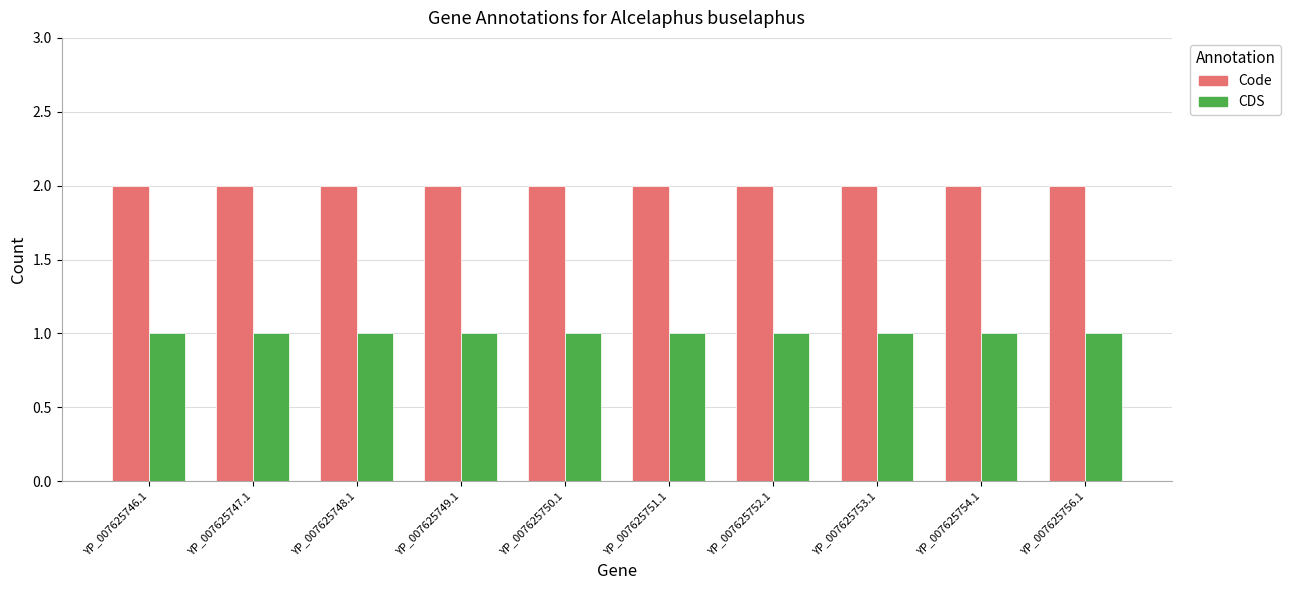

List the series in order of their peak value, highest first.

Code, CDS